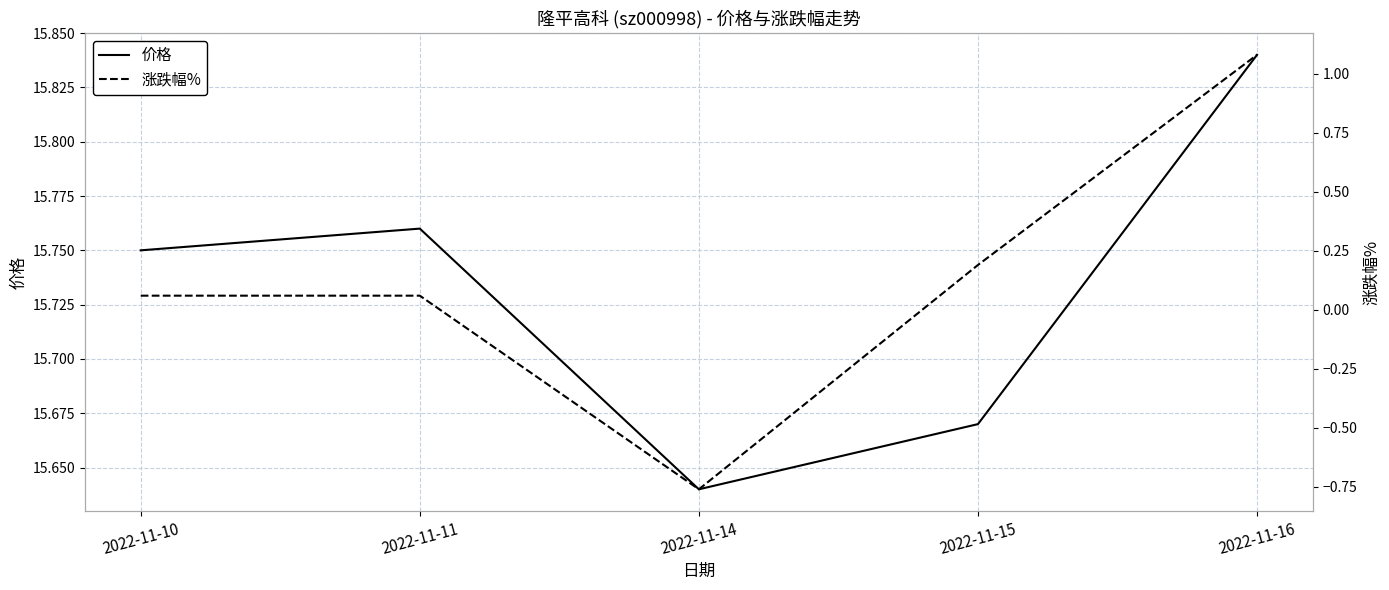

In 涨跌幅%, how many points are lower than both neighbors (excluding endpoints)?

1